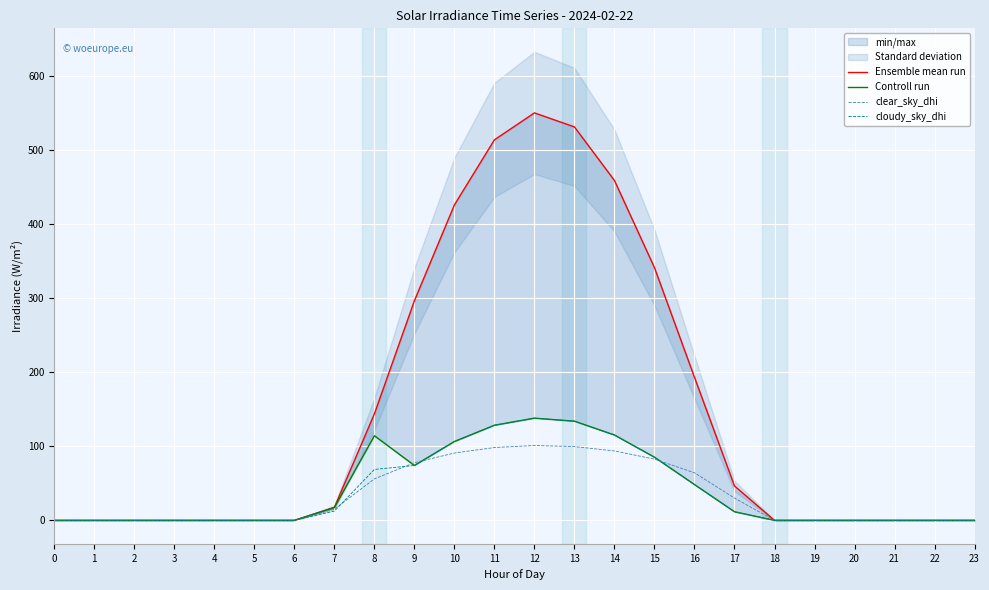

The Controll run series shows 0.0 at 22. True or false?

True